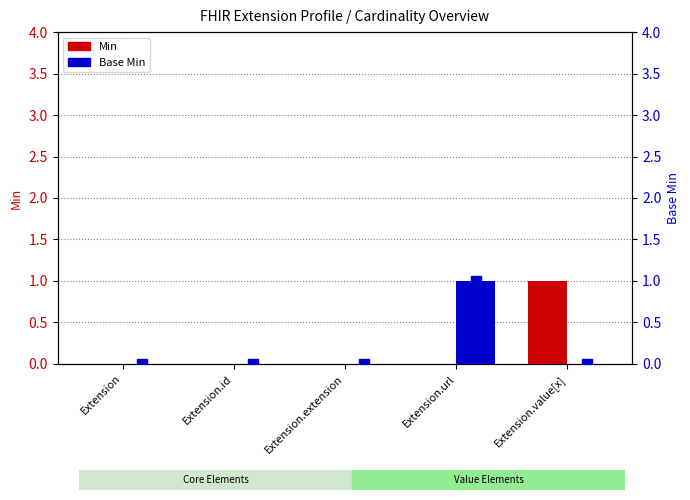

At how many categories does at least one series exceed 0?

2